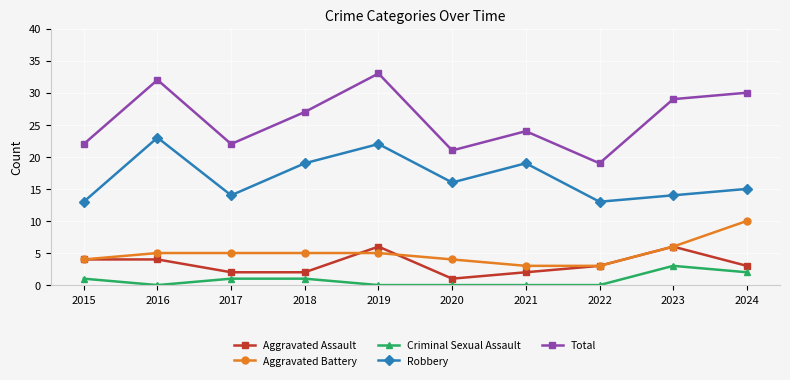

Between 2019 and 2022, which series saw the biggest shift?

Total